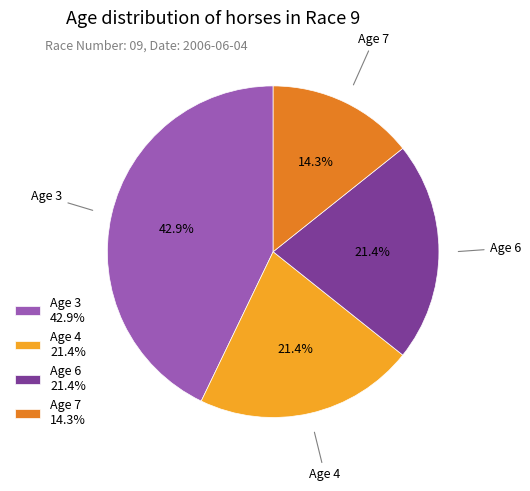

How many segments does this pie chart have?

4